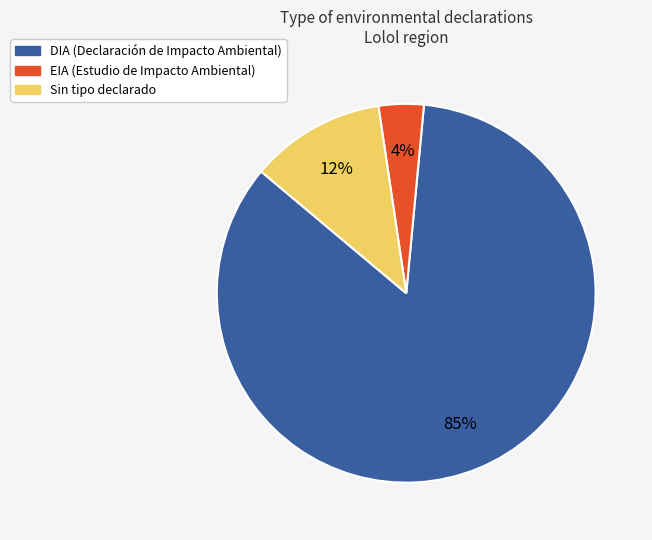

Does any single category account for the majority?

Yes